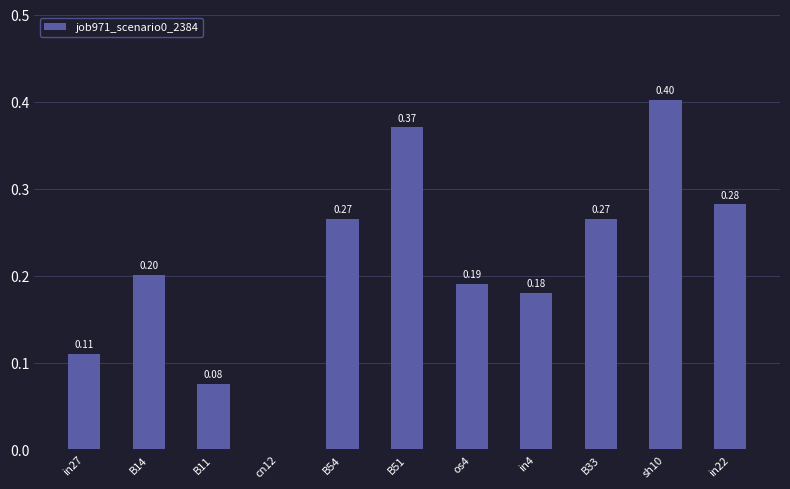

Which has a higher value, B54 or in22?

in22